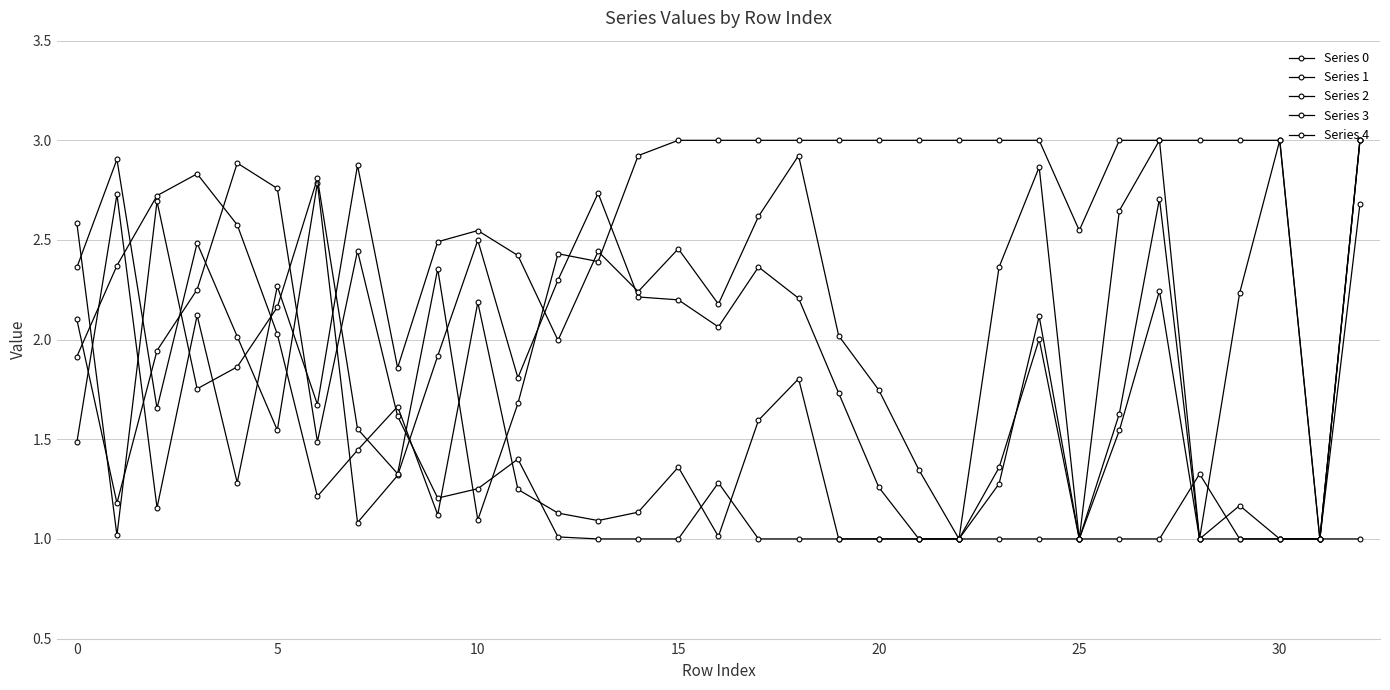

What is the label of the 21st point from the left?

20